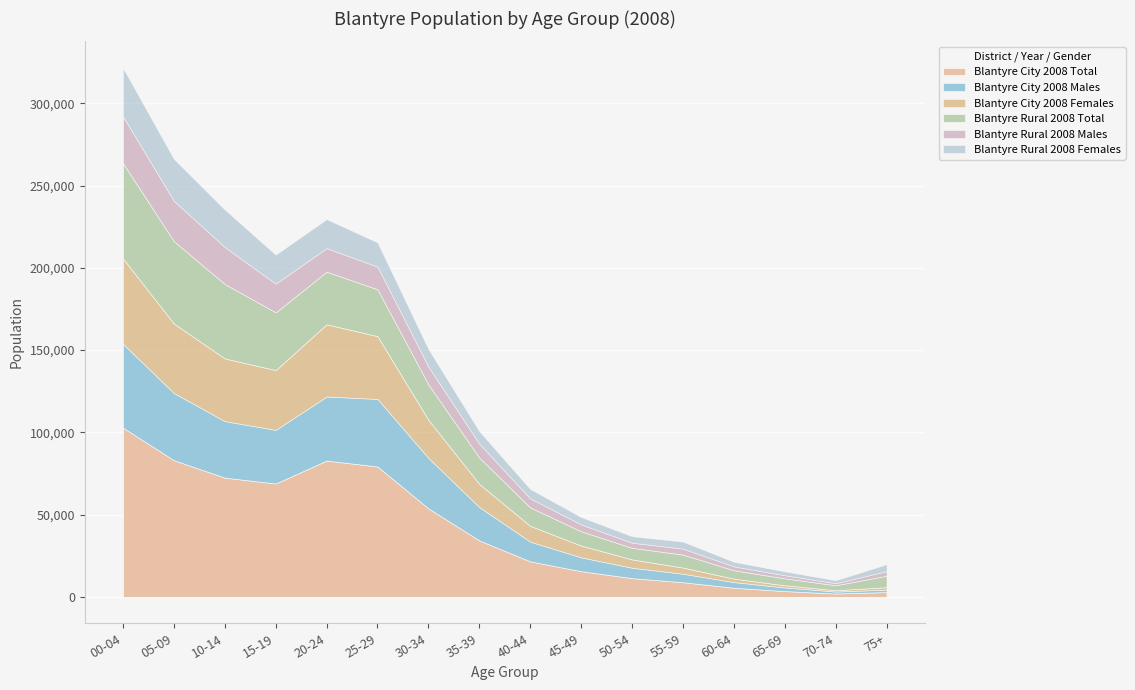

What is the total value across all series at 10-14?

235470